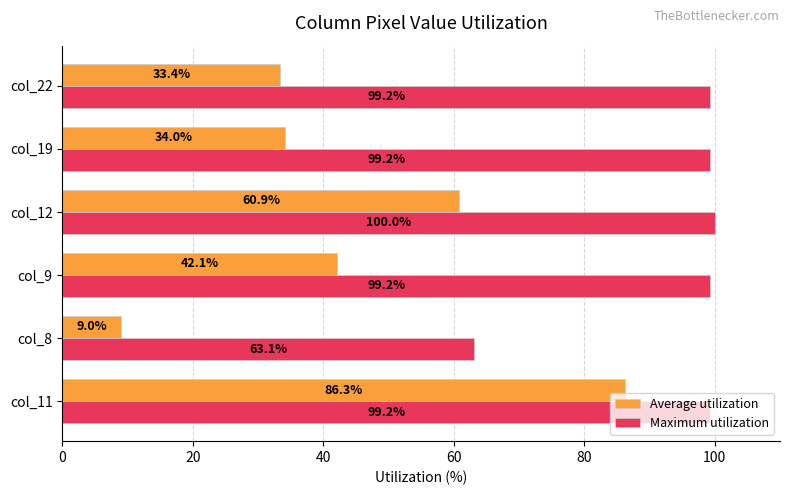

What is the maximum value for Maximum utilization?

100.0